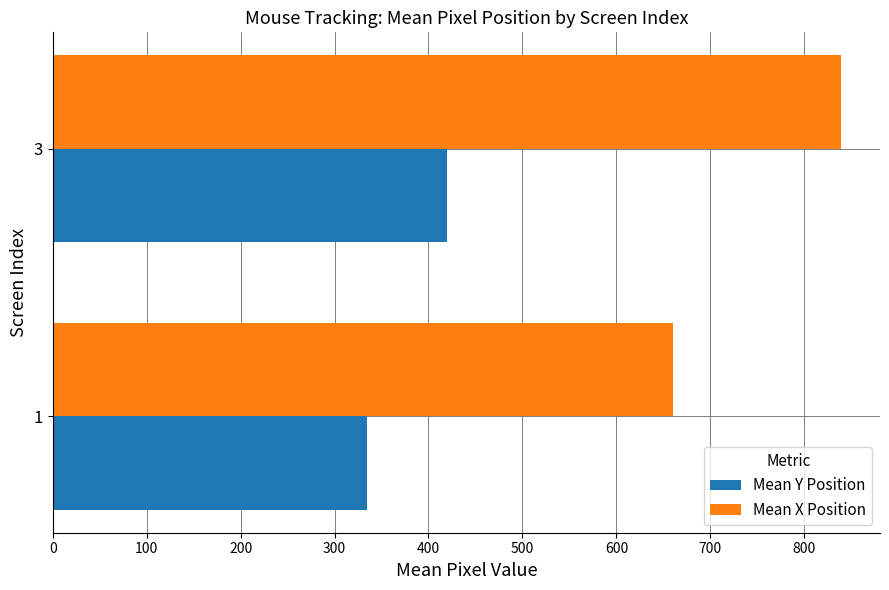

The value of Mean X Position at 1 is 659.9. True or false?

True